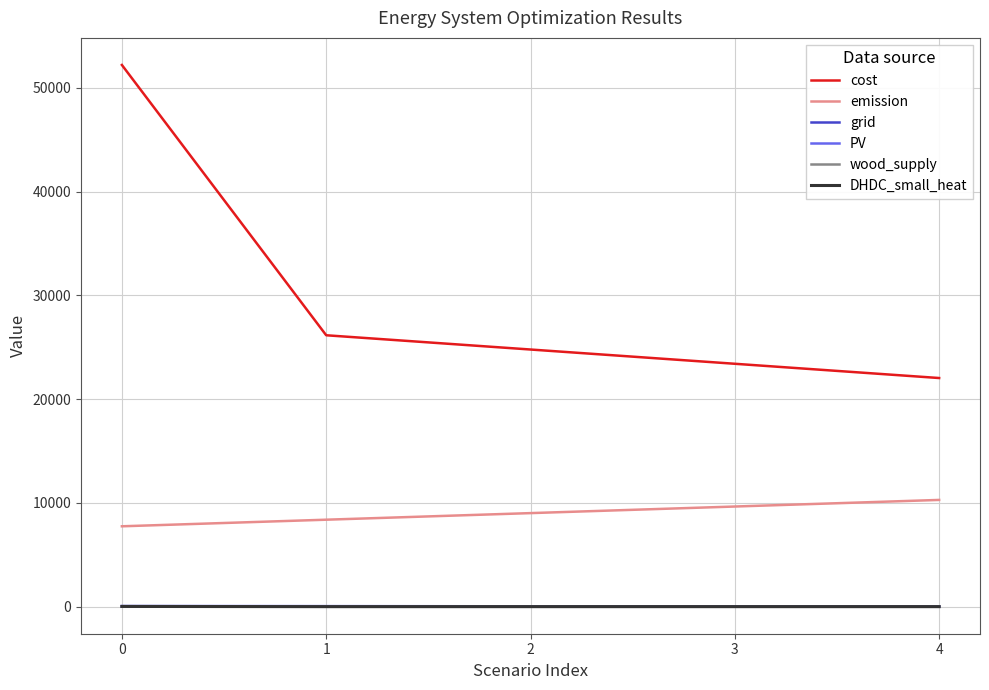

Rank the categories by cost value from lowest to highest.

4, 3, 2, 1, 0